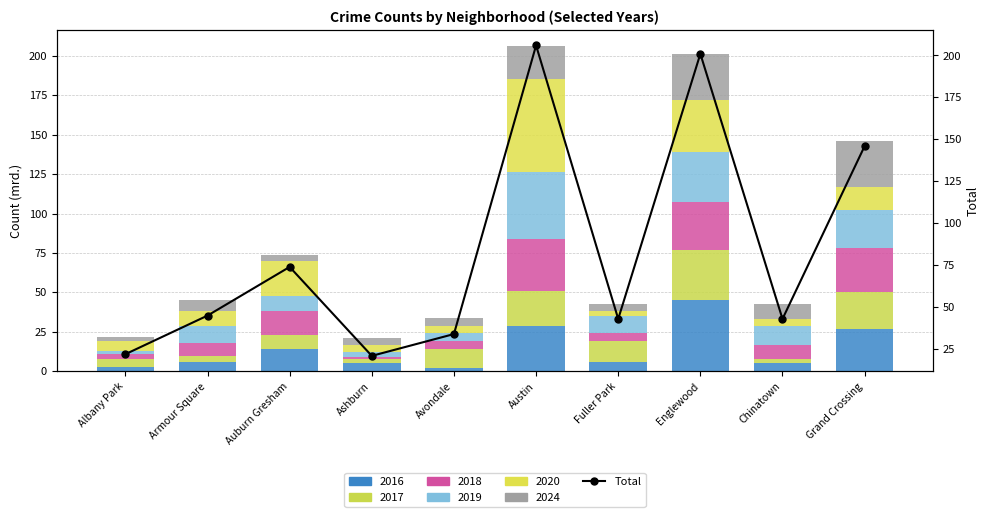

What is the change in value from Auburn Gresham to Grand Crossing?

+72